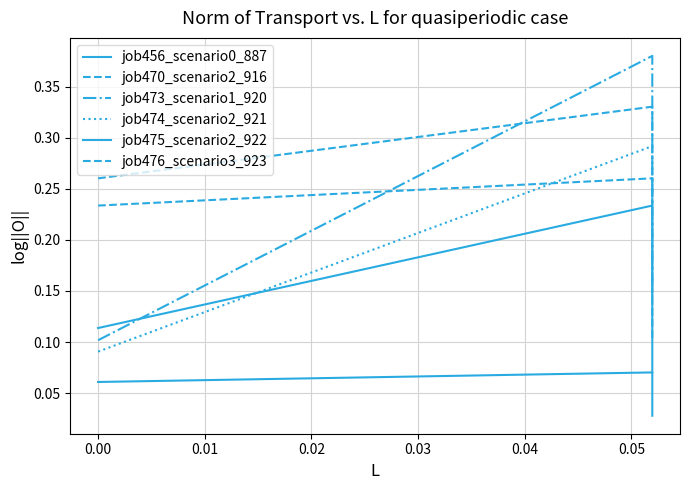

Reading right to left, what are all the values shown in this chart?

job456_scenario0_887: 0.0	0.1	0.1
job470_scenario2_916: 0.1	0.3	0.2
job473_scenario1_920: 0.2	0.4	0.1
job474_scenario2_921: 0.1	0.3	0.1
job475_scenario2_922: 0.1	0.2	0.1
job476_scenario3_923: 0.2	0.3	0.3